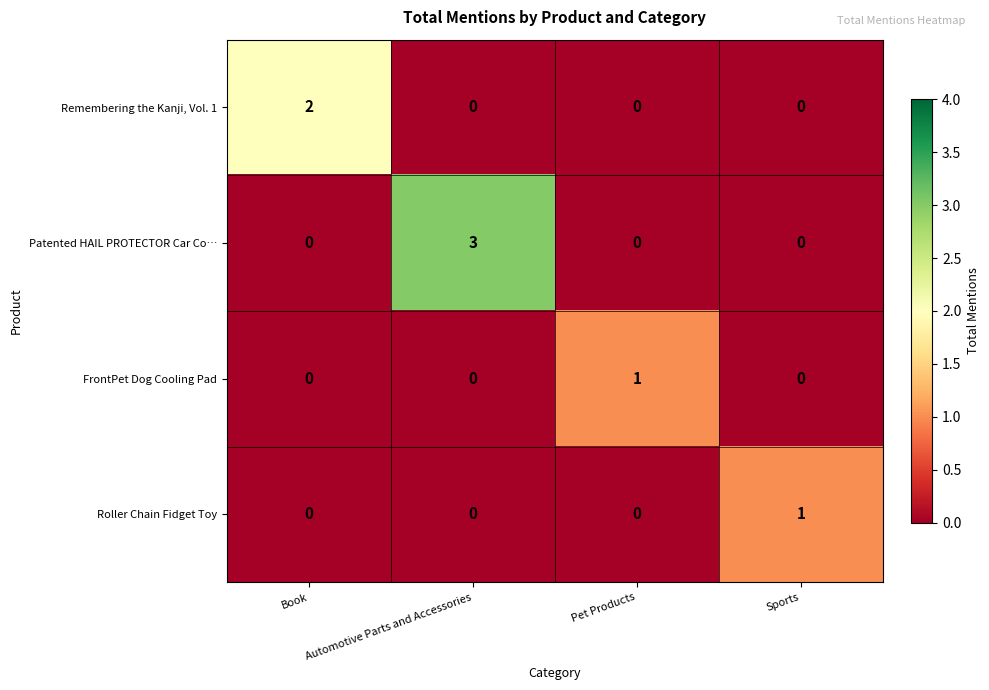

What is the difference between the highest and lowest values at Automotive Parts and Accessories?

3